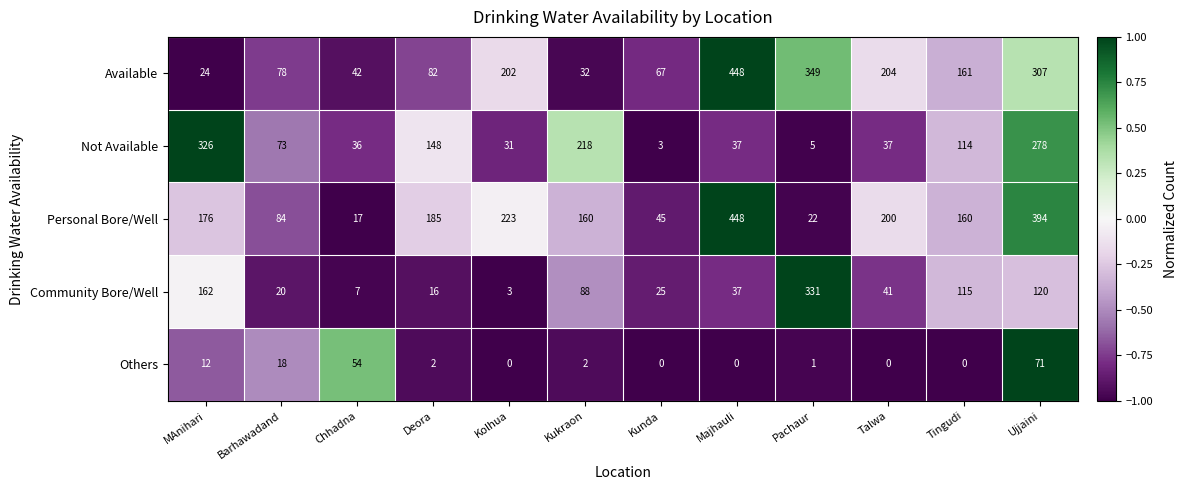

What is the spread (max minus min) of values at Pachaur?

348